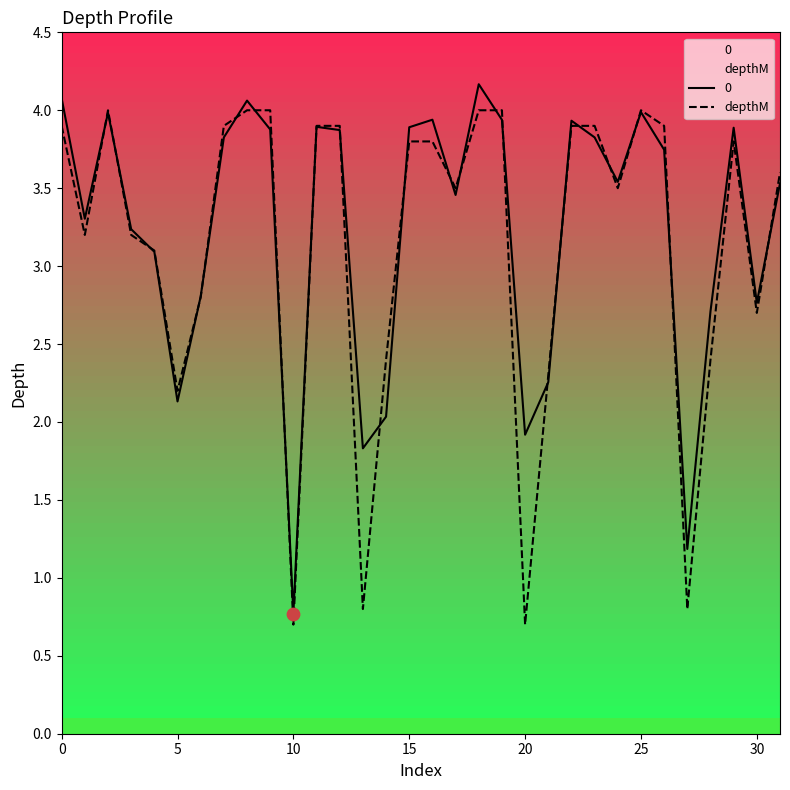

Between 31 and 17, which is larger?

31